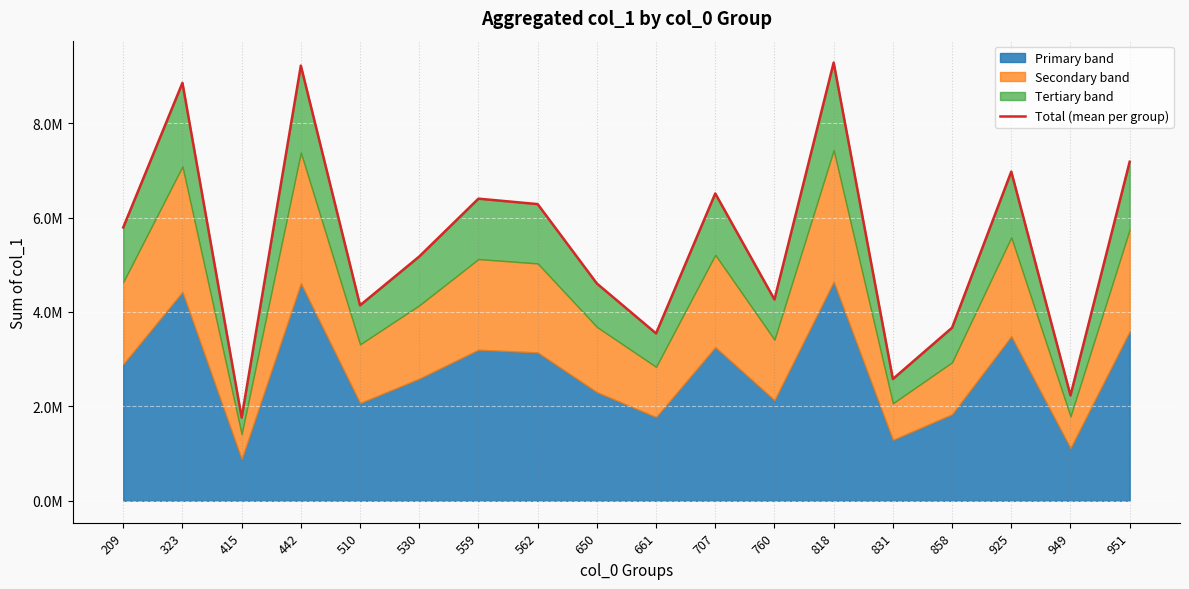

What is the value of the 9th point from the left?

4604172.0